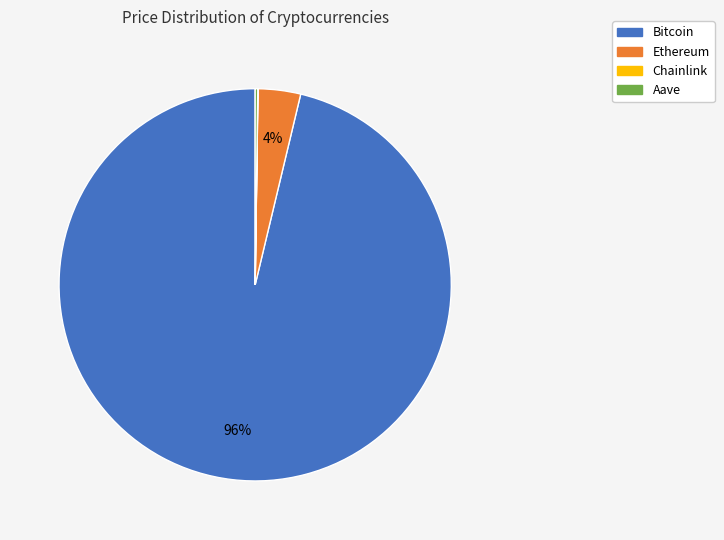

To the nearest percent, what is the average slice percentage?

25%